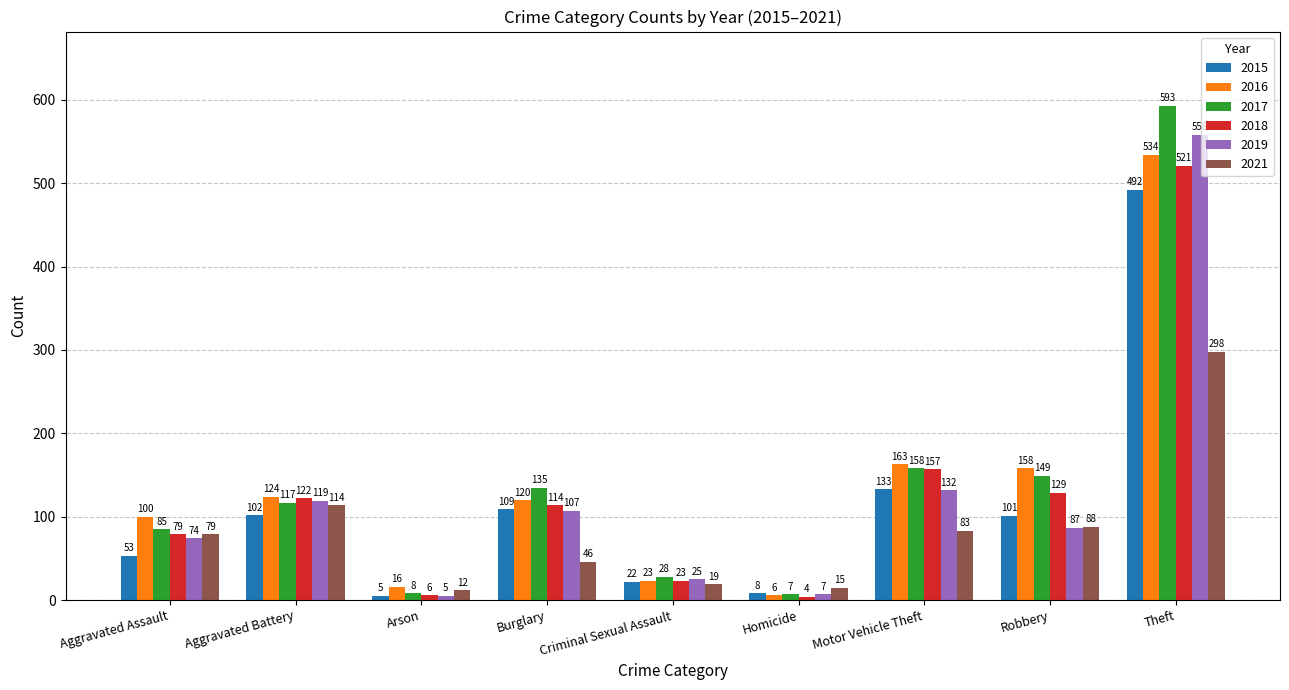

The value of 2016 at Homicide is 6. True or false?

True